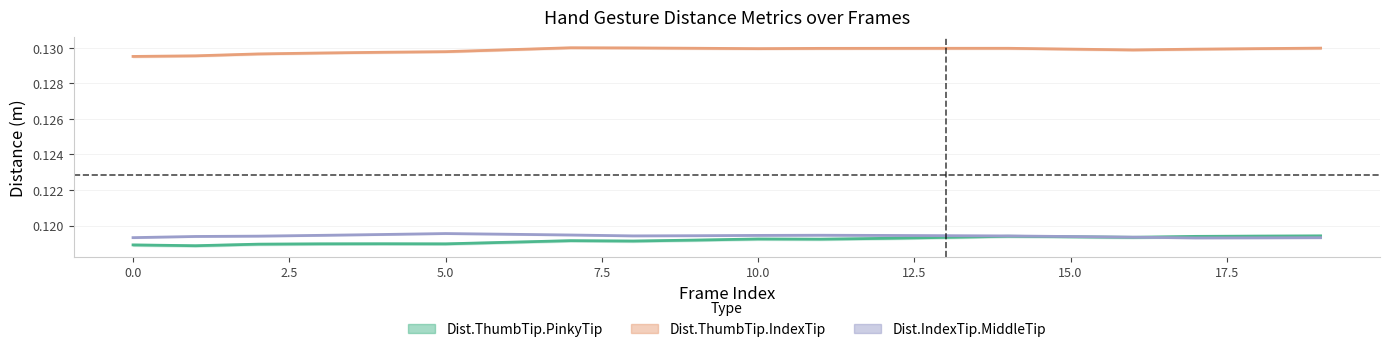

Reading right to left, transcribe all the data shown in this chart.

Dist.ThumbTip.PinkyTip: 0.1	0.1	0.1	0.1	0.1	0.1	0.1	0.1	0.1	0.1	0.1	0.1	0.1	0.1	0.1	0.1	0.1	0.1	0.1	0.1
Dist.ThumbTip.IndexTip: 0.1	0.1	0.1	0.1	0.1	0.1	0.1	0.1	0.1	0.1	0.1	0.1	0.1	0.1	0.1	0.1	0.1	0.1	0.1	0.1
Dist.IndexTip.MiddleTip: 0.1	0.1	0.1	0.1	0.1	0.1	0.1	0.1	0.1	0.1	0.1	0.1	0.1	0.1	0.1	0.1	0.1	0.1	0.1	0.1